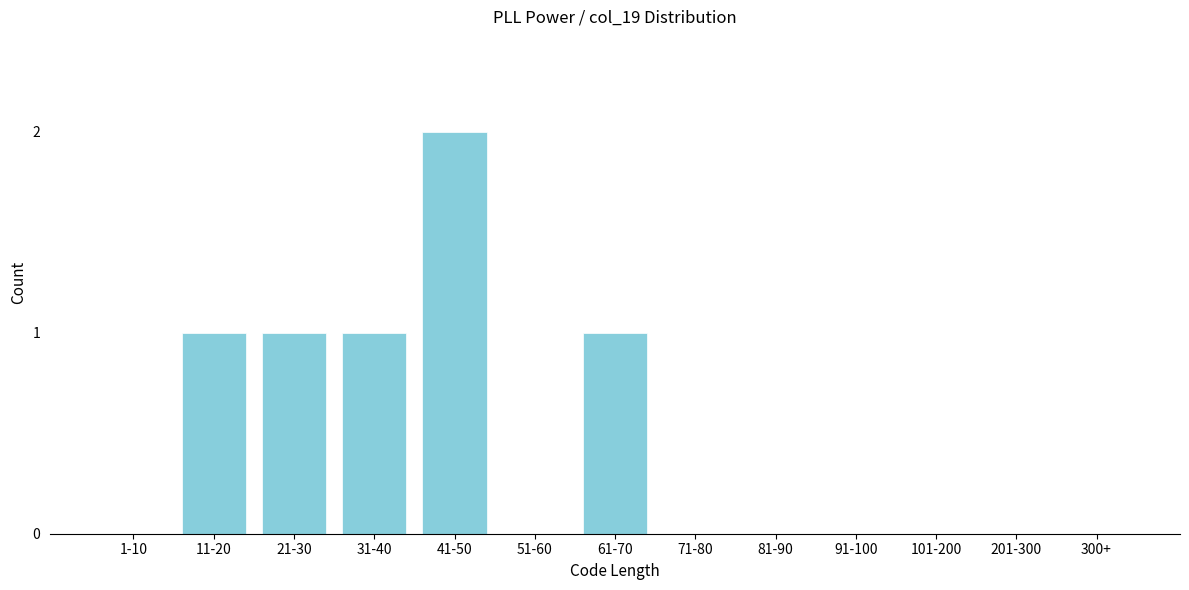

Reading right to left, what are all the values shown in this chart?

300+=0	201-300=0	101-200=0	91-100=0	81-90=0	71-80=0	61-70=1	51-60=0	41-50=2	31-40=1	21-30=1	11-20=1	1-10=0